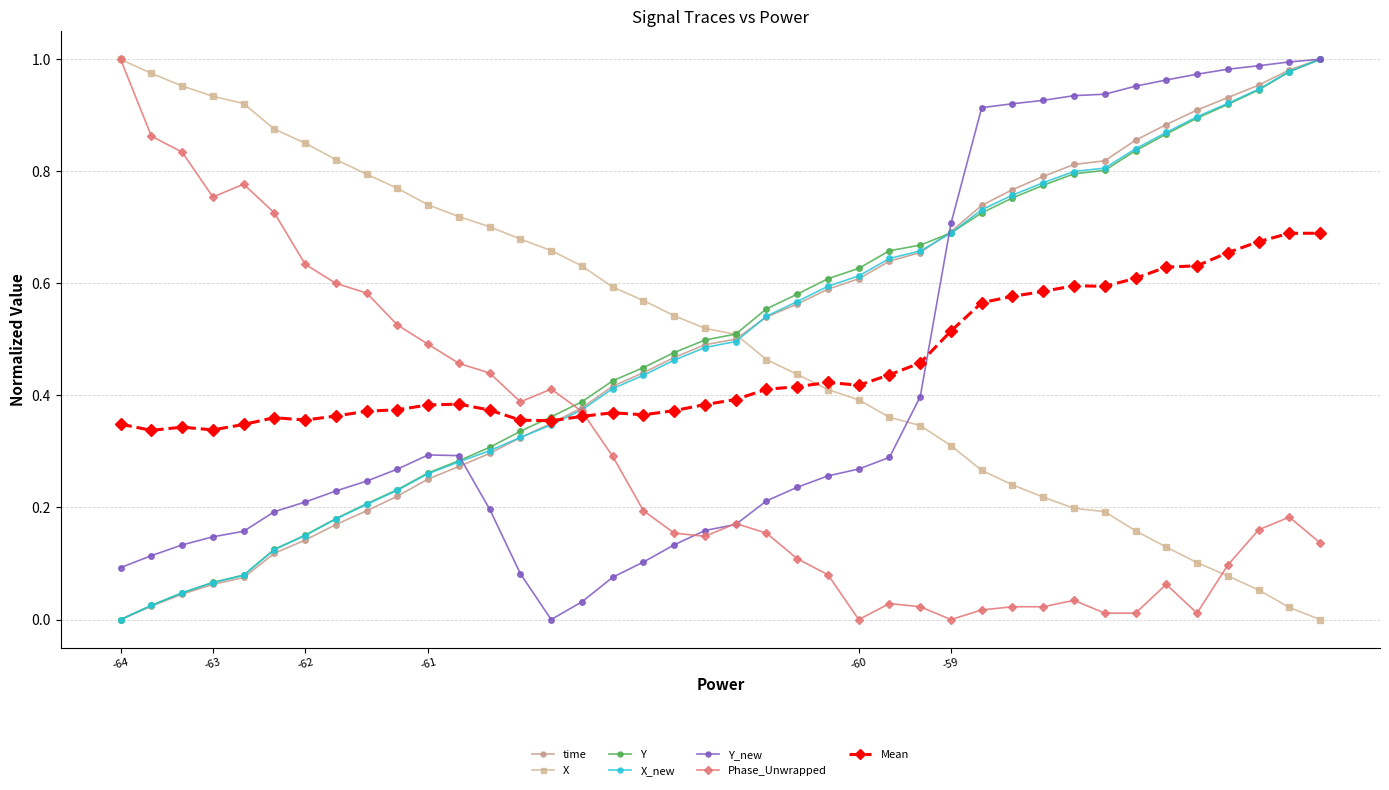

True or false: Phase_Unwrapped and X_new cross at least once.

True